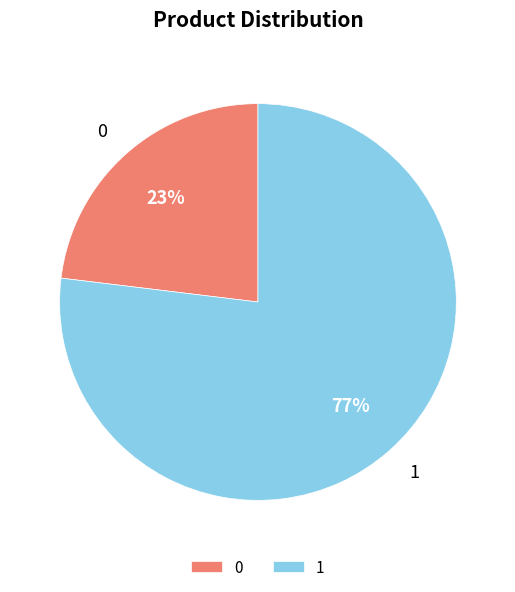

To the nearest percent, what portion does 0 represent?

23%